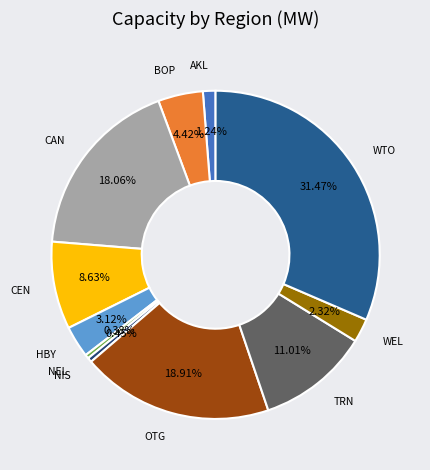

How many segments does this pie chart have?

11